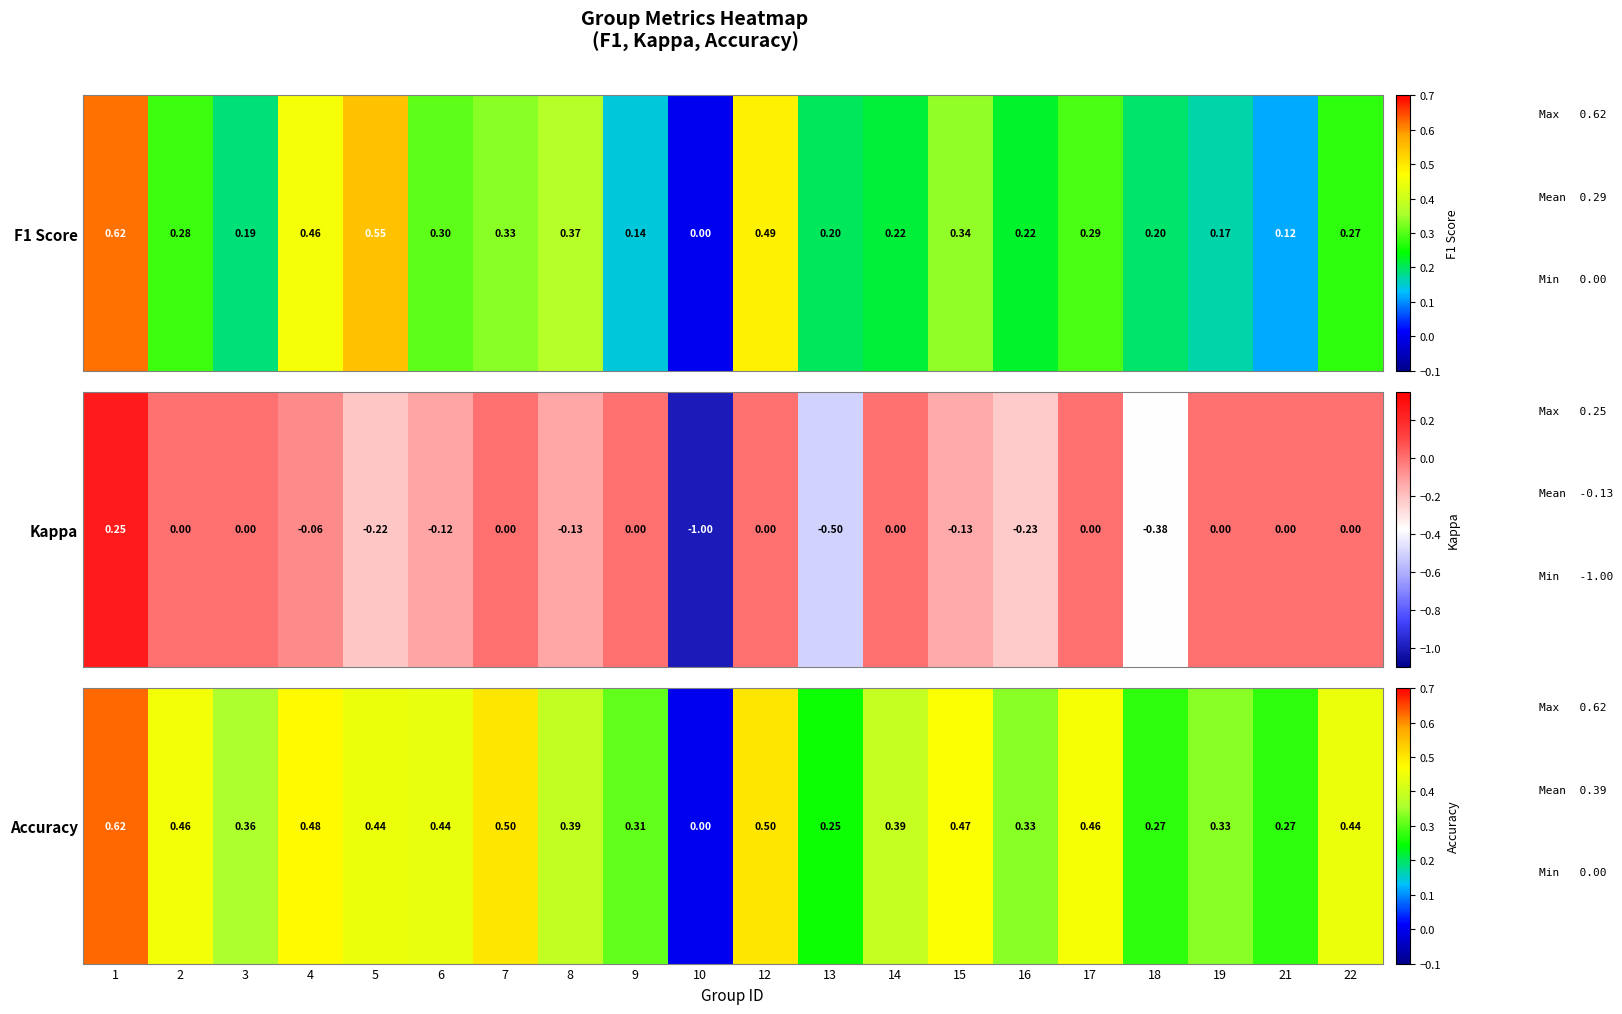

True or false: the data shows 0.1 at 8.

False